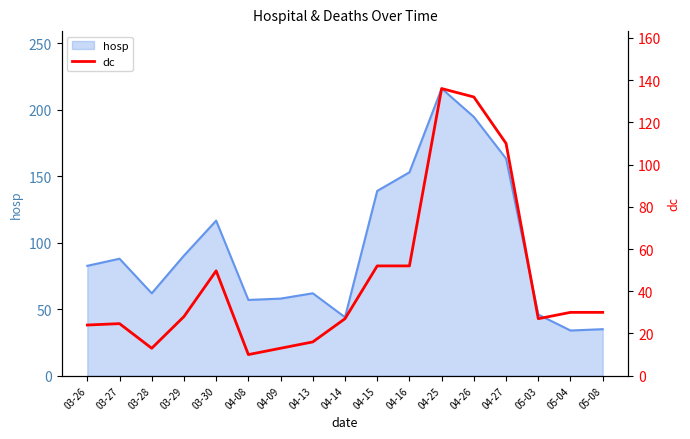

Count the number of values greater than 28.

8